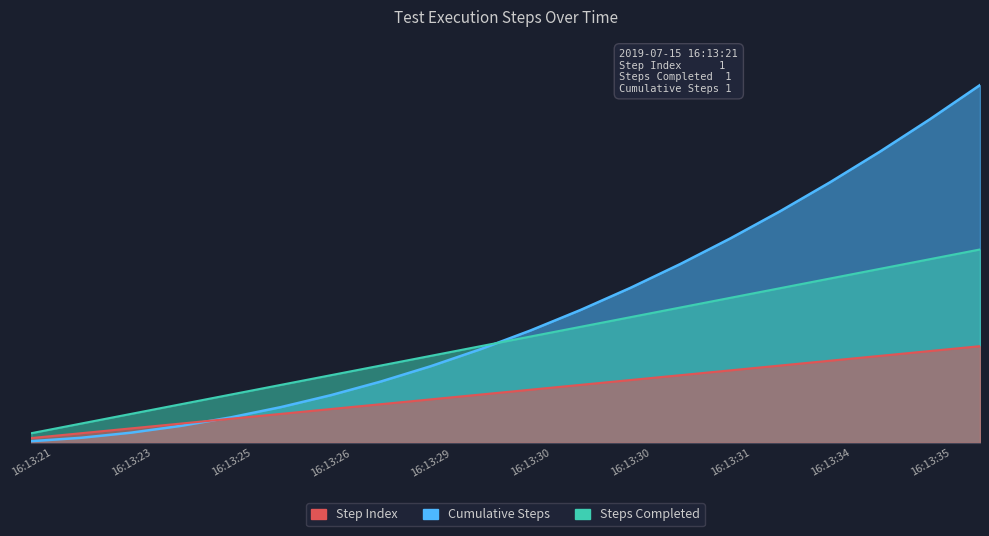

The value of Steps Completed at 16:13:30 is 19.7. True or false?

False